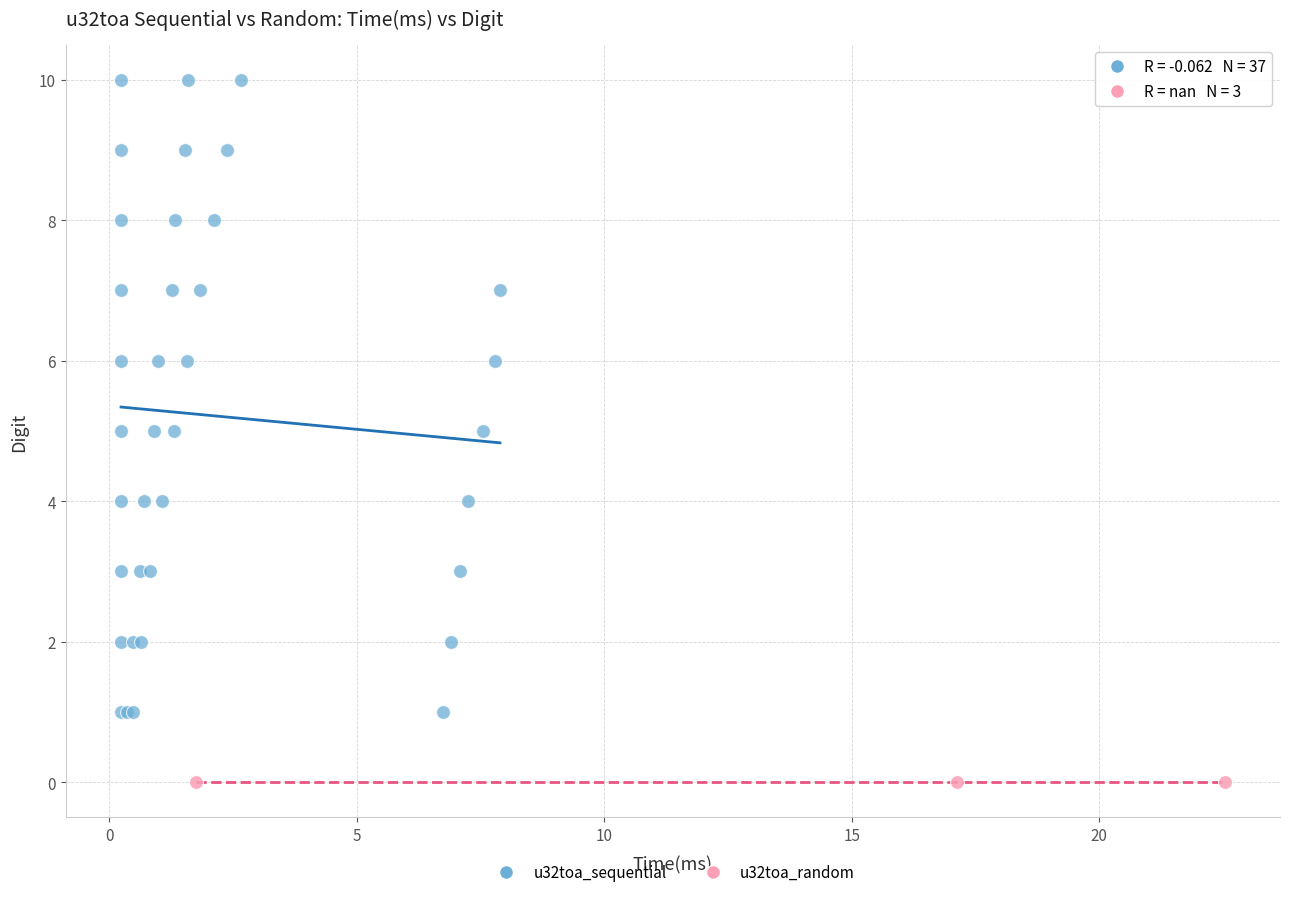

Which series reaches the maximum Y coordinate?

u32toa_sequential